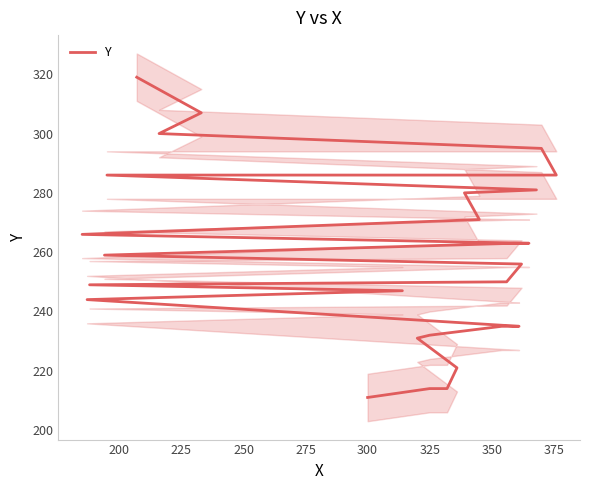

True or false: there are more than 2 points higher than both neighbors.

False